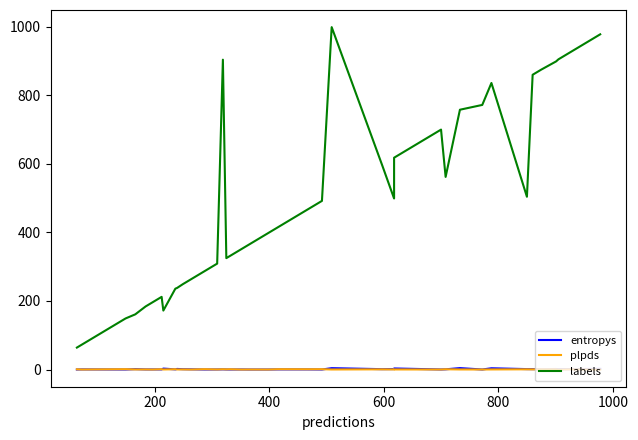

Is this an area chart (filled region under the line)?

No